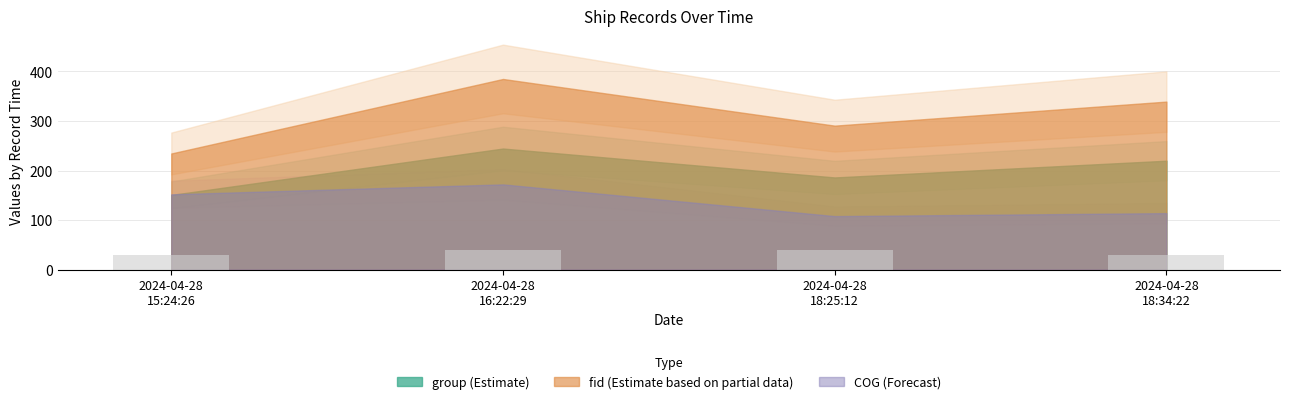

Reading left to right, what are all the values shown in this chart?

2024-04-28
15:24:26=30.0	2024-04-28
16:22:29=40.0	2024-04-28
18:25:12=40.0	2024-04-28
18:34:22=30.0